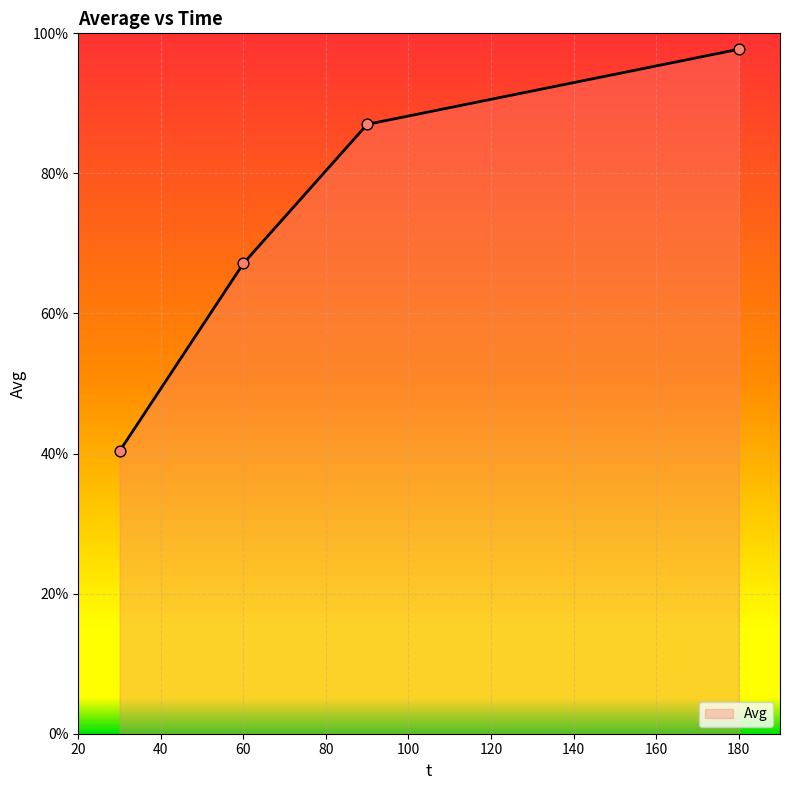

What is the difference between the second highest and minimum values?

46.7